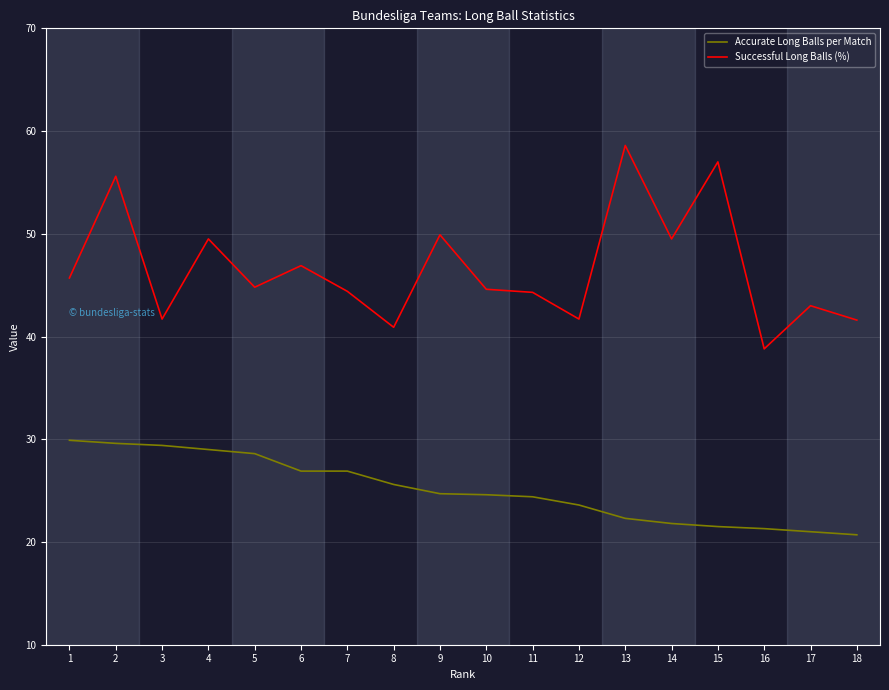

Rank the series by their maximum value, from highest to lowest.

Successful Long Balls (%), Accurate Long Balls per Match